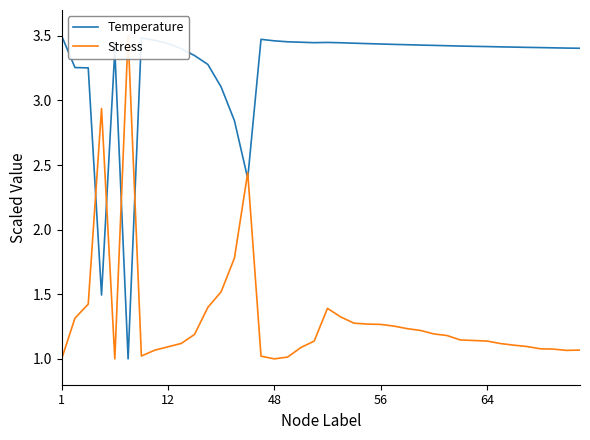

The Temperature series shows 4.8 at 6. True or false?

False